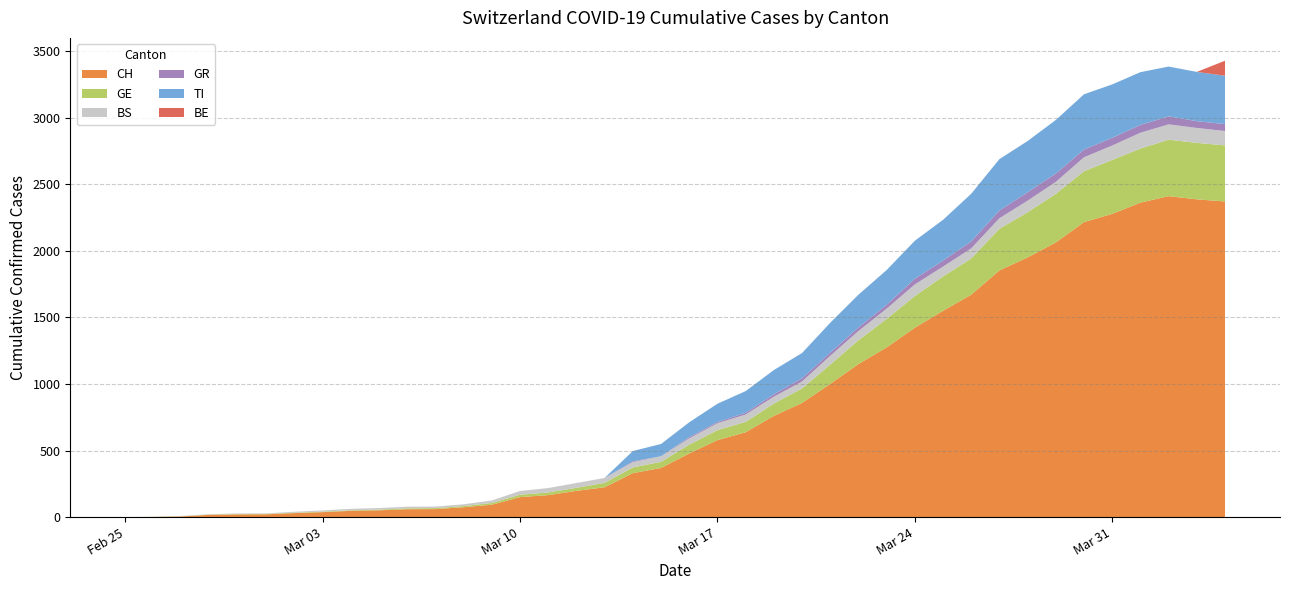

Reading right to left, what are all the values shown in this chart?

CH: 2020-04-04=2370	2020-04-03=2386	2020-04-02=2410	2020-04-01=2361	2020-03-31=2277	2020-03-30=2215	2020-03-29=2062	2020-03-28=1950	2020-03-27=1852	2020-03-26=1670	2020-03-25=1549	2020-03-24=1422	2020-03-23=1274	2020-03-22=1149	2020-03-21=1000	2020-03-20=857	2020-03-19=760	2020-03-18=637	2020-03-17=578	2020-03-16=478	2020-03-15=369	2020-03-14=330	2020-03-13=224	2020-03-12=197	2020-03-11=165	2020-03-10=150	2020-03-09=93	2020-03-08=74	2020-03-07=60	2020-03-06=59	2020-03-05=51	2020-03-04=47	2020-03-03=37	2020-03-02=30	2020-03-01=21	2020-02-29=20	2020-02-28=17	2020-02-27=5	2020-02-26=1	2020-02-25=0
GE: 2020-04-04=421	2020-04-03=424	2020-04-02=424	2020-04-01=406	2020-03-31=405	2020-03-30=382	2020-03-29=365	2020-03-28=339	2020-03-27=313	2020-03-26=272	2020-03-25=258	2020-03-24=238	2020-03-23=214	2020-03-22=179	2020-03-21=145	2020-03-20=109	2020-03-19=92	2020-03-18=78	2020-03-17=75	2020-03-16=66	2020-03-15=46	2020-03-14=43	2020-03-13=33	2020-03-12=23	2020-03-11=20	2020-03-10=18	2020-03-09=13	2020-03-08=9	2020-03-07=7	2020-03-06=7	2020-03-05=5	2020-03-04=4	2020-03-03=4	2020-03-02=3	2020-03-01=3	2020-02-29=3	2020-02-28=2	2020-02-27=1	2020-02-26=1	2020-02-25=0
BS: 2020-04-04=108	2020-04-03=112	2020-04-02=115	2020-04-01=119	2020-03-31=108	2020-03-30=105	2020-03-29=90	2020-03-28=87	2020-03-27=79	2020-03-26=76	2020-03-25=74	2020-03-24=87	2020-03-23=77	2020-03-22=69	2020-03-21=66	2020-03-20=52	2020-03-19=52	2020-03-18=55	2020-03-17=52	2020-03-16=47	2020-03-15=42	2020-03-14=40	2020-03-13=37	2020-03-12=36	2020-03-11=33	2020-03-10=28	2020-03-09=19	2020-03-08=13	2020-03-07=12	2020-03-06=12	2020-03-05=12	2020-03-04=11	2020-03-03=9	2020-03-02=7	2020-03-01=4	2020-02-29=4	2020-02-28=3	2020-02-27=3	2020-02-26=0	2020-02-25=0
GR: 2020-04-04=52	2020-04-03=51	2020-04-02=60	2020-04-01=59	2020-03-31=58	2020-03-30=58	2020-03-29=63	2020-03-28=63	2020-03-27=58	2020-03-26=52	2020-03-25=45	2020-03-24=43	2020-03-23=29	2020-03-22=27	2020-03-21=24	2020-03-20=24	2020-03-19=18	2020-03-18=13	2020-03-17=9	2020-03-16=9	2020-03-15=0	2020-03-14=6	2020-03-13=0	2020-03-12=0	2020-03-11=0	2020-03-10=0	2020-03-09=0	2020-03-08=0	2020-03-07=0	2020-03-06=0	2020-03-05=0	2020-03-04=0	2020-03-03=0	2020-03-02=0	2020-03-01=0	2020-02-29=0	2020-02-28=0	2020-02-27=0	2020-02-26=0	2020-02-25=0
TI: 2020-04-04=363	2020-04-03=370	2020-04-02=374	2020-04-01=396	2020-03-31=401	2020-03-30=415	2020-03-29=402	2020-03-28=385	2020-03-27=386	2020-03-26=358	2020-03-25=306	2020-03-24=285	2020-03-23=261	2020-03-22=246	2020-03-21=224	2020-03-20=190	2020-03-19=182	2020-03-18=163	2020-03-17=137	2020-03-16=112	2020-03-15=92	2020-03-14=77	2020-03-13=0	2020-03-12=0	2020-03-11=0	2020-03-10=0	2020-03-09=0	2020-03-08=0	2020-03-07=0	2020-03-06=0	2020-03-05=0	2020-03-04=0	2020-03-03=0	2020-03-02=0	2020-03-01=0	2020-02-29=0	2020-02-28=0	2020-02-27=0	2020-02-26=0	2020-02-25=0
BE: 2020-04-04=113	2020-04-03=0	2020-04-02=0	2020-04-01=0	2020-03-31=0	2020-03-30=0	2020-03-29=0	2020-03-28=0	2020-03-27=0	2020-03-26=0	2020-03-25=0	2020-03-24=0	2020-03-23=0	2020-03-22=0	2020-03-21=0	2020-03-20=0	2020-03-19=0	2020-03-18=0	2020-03-17=0	2020-03-16=0	2020-03-15=0	2020-03-14=0	2020-03-13=0	2020-03-12=0	2020-03-11=0	2020-03-10=0	2020-03-09=0	2020-03-08=0	2020-03-07=0	2020-03-06=0	2020-03-05=0	2020-03-04=0	2020-03-03=0	2020-03-02=0	2020-03-01=0	2020-02-29=0	2020-02-28=0	2020-02-27=0	2020-02-26=0	2020-02-25=0